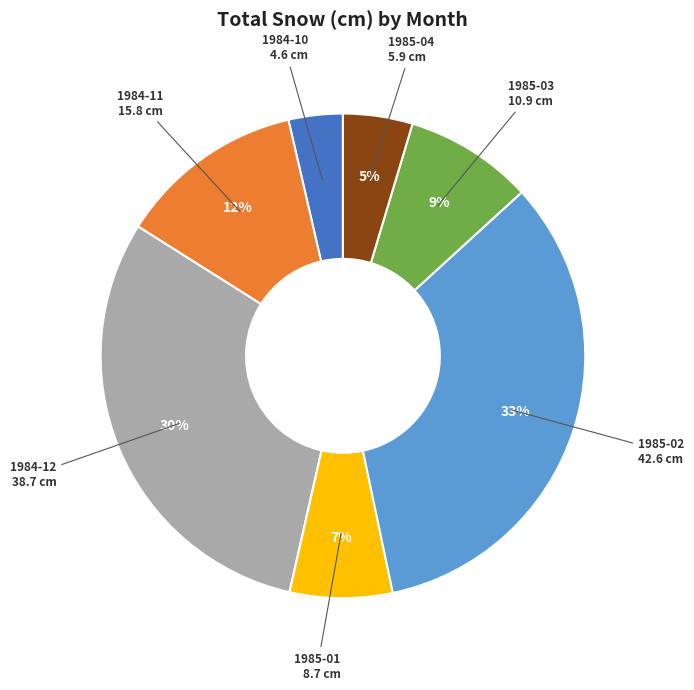

Is there any slice that represents more than half of the pie?

No